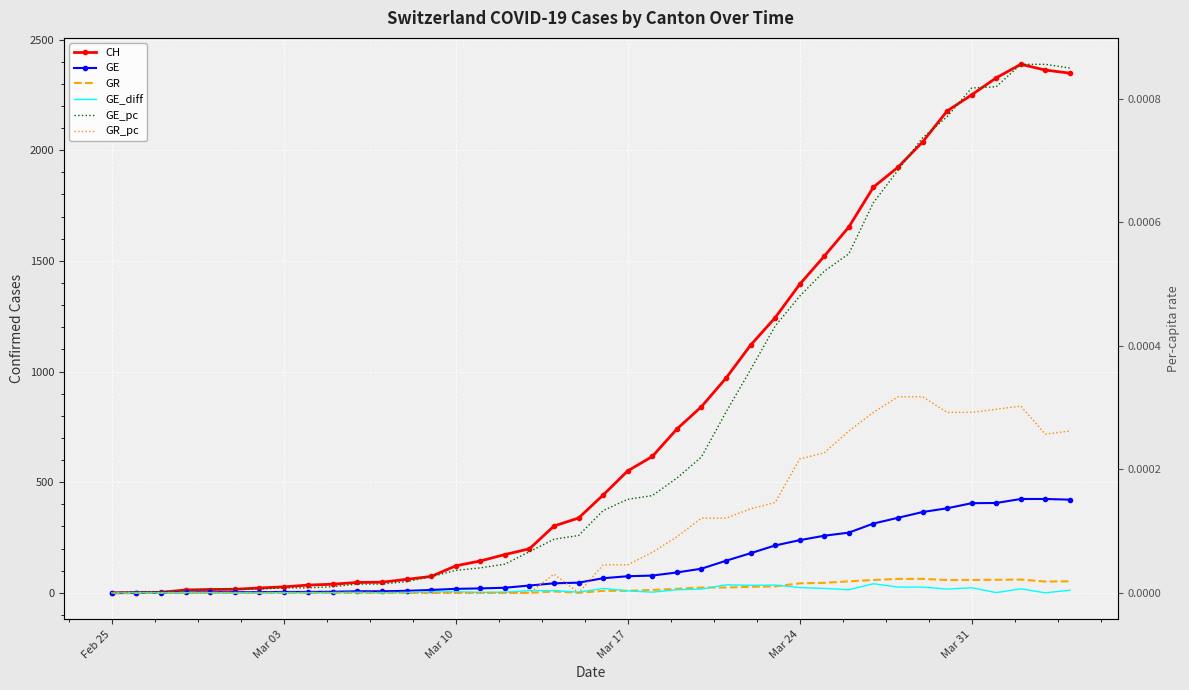

The value of GE_diff at 18 is 2.5. True or false?

False